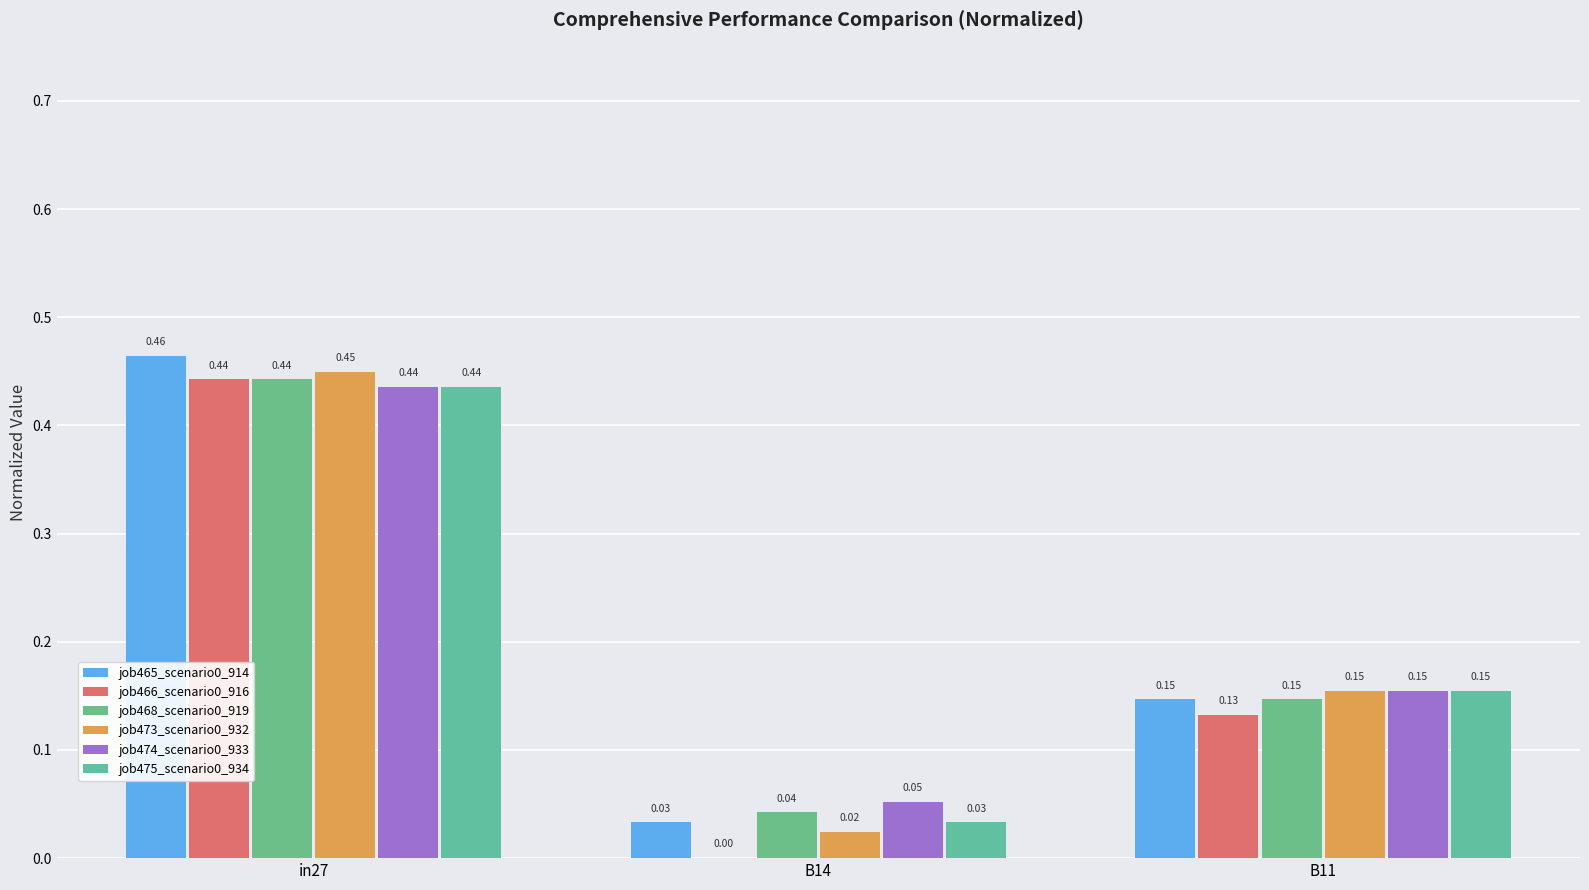

The value of job466_scenario0_916 at B11 is 0.1. True or false?

True